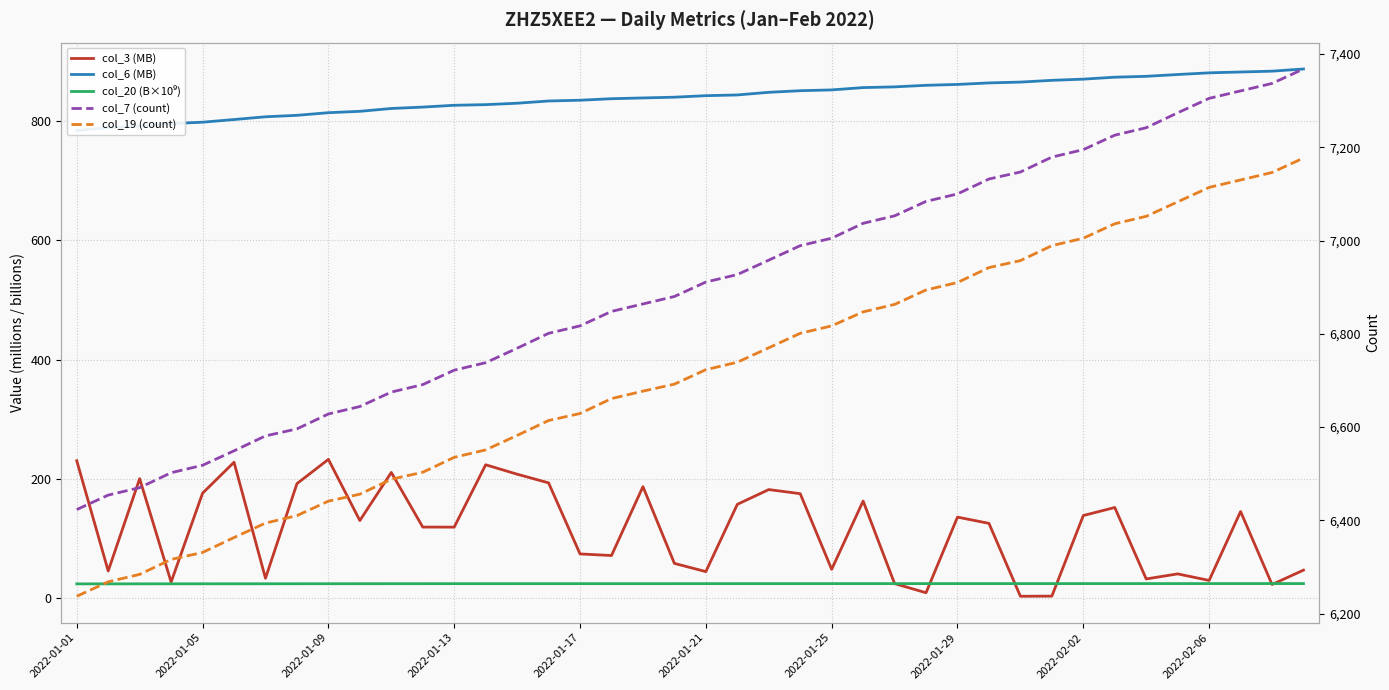

How many interior local valleys does the col_3 (MB) series have?

13